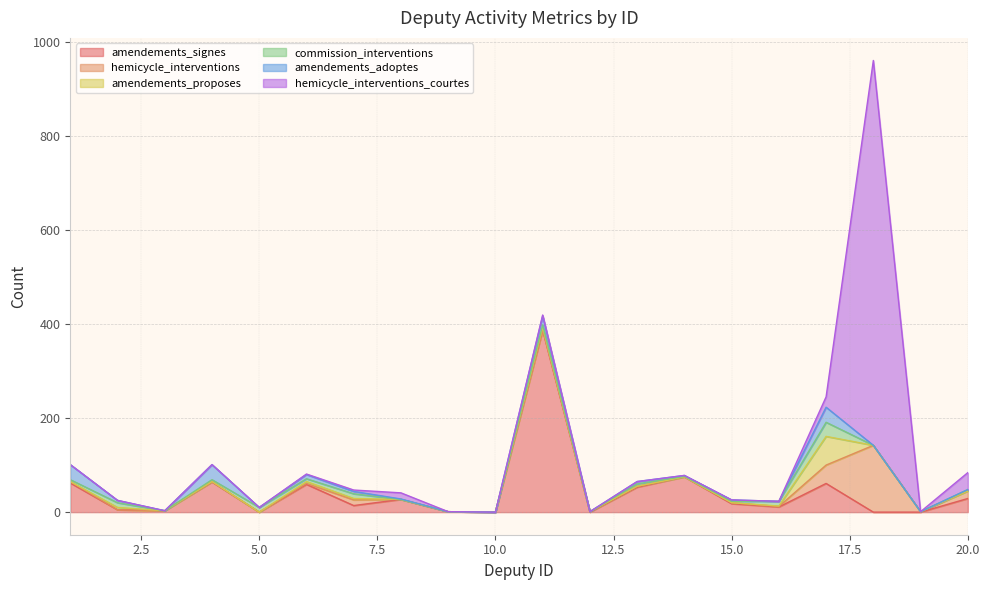

How many times do hemicycle_interventions_courtes and amendements_proposes cross each other?

1